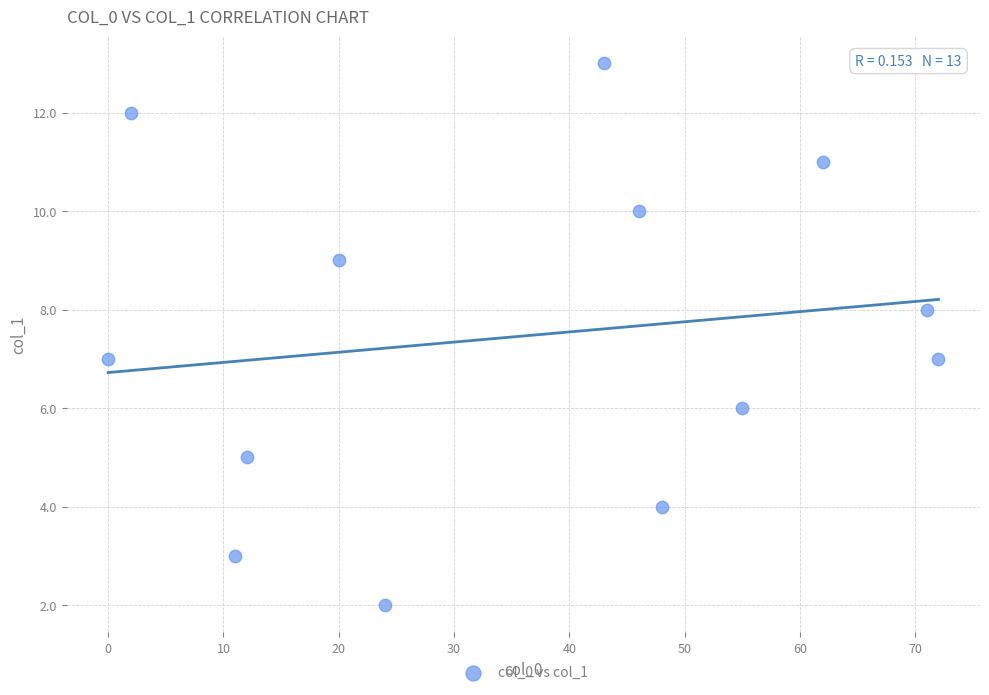

What is the range of X values (max minus min)?

72